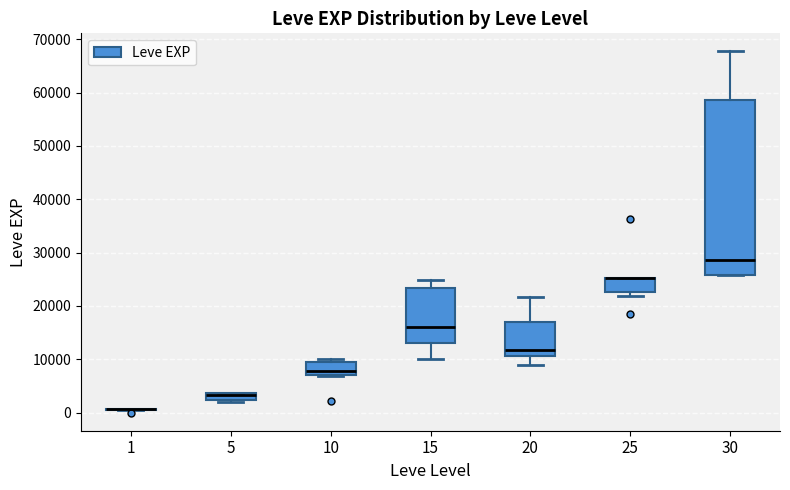

Where is the upper edge of the box at x = 5 on the y-axis? The values are not printed on the chart, so give them approximately, as read against the axis.

4000